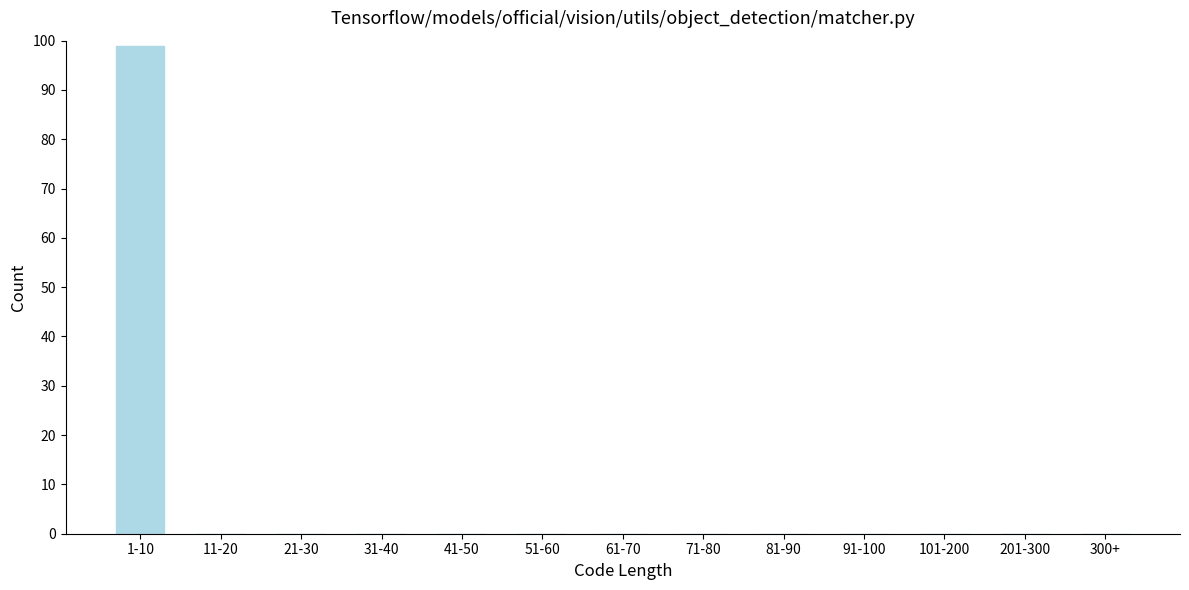

Reading right to left, what are all the values shown in this chart?

300+=0	201-300=0	101-200=0	91-100=0	81-90=0	71-80=0	61-70=0	51-60=0	41-50=0	31-40=0	21-30=0	11-20=0	1-10=99